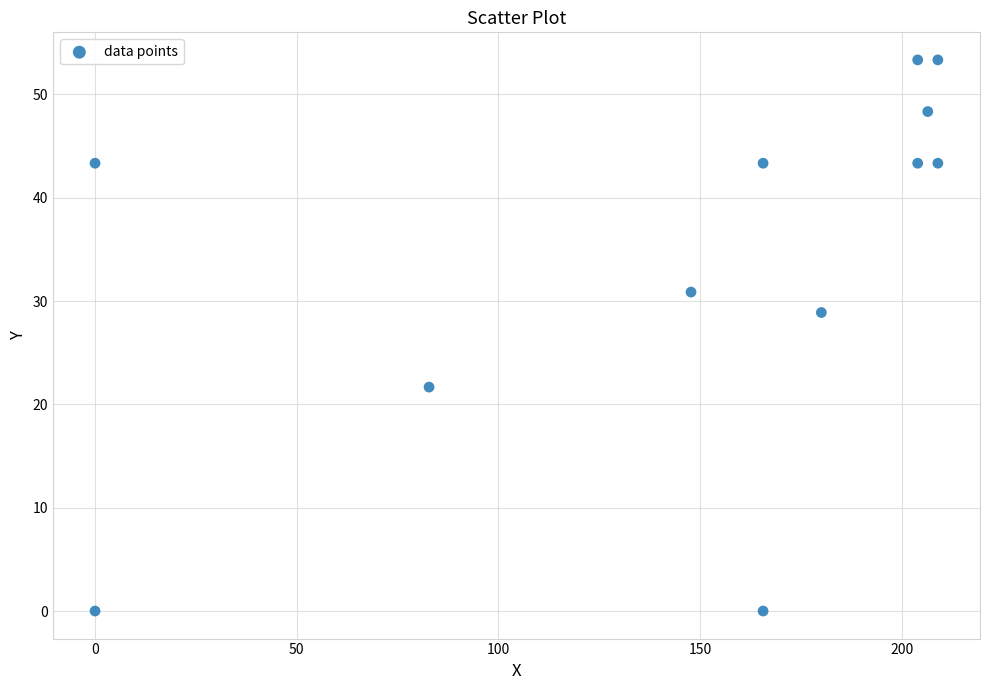

What Y value in the scatter plot is closest to 26?

28.9